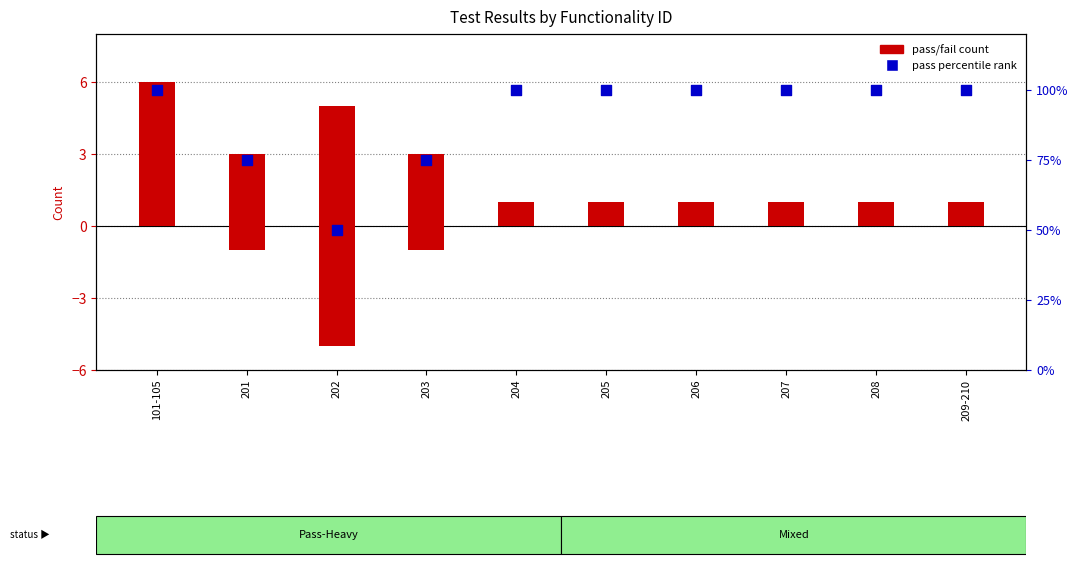

At how many categories does at least one series exceed 60?

9